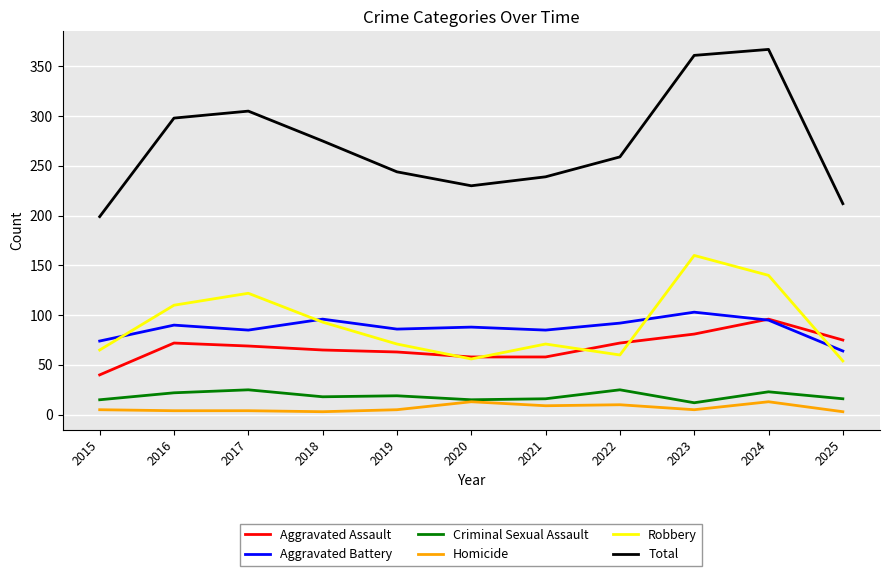

True or false: Aggravated Battery and Criminal Sexual Assault cross at least once.

False